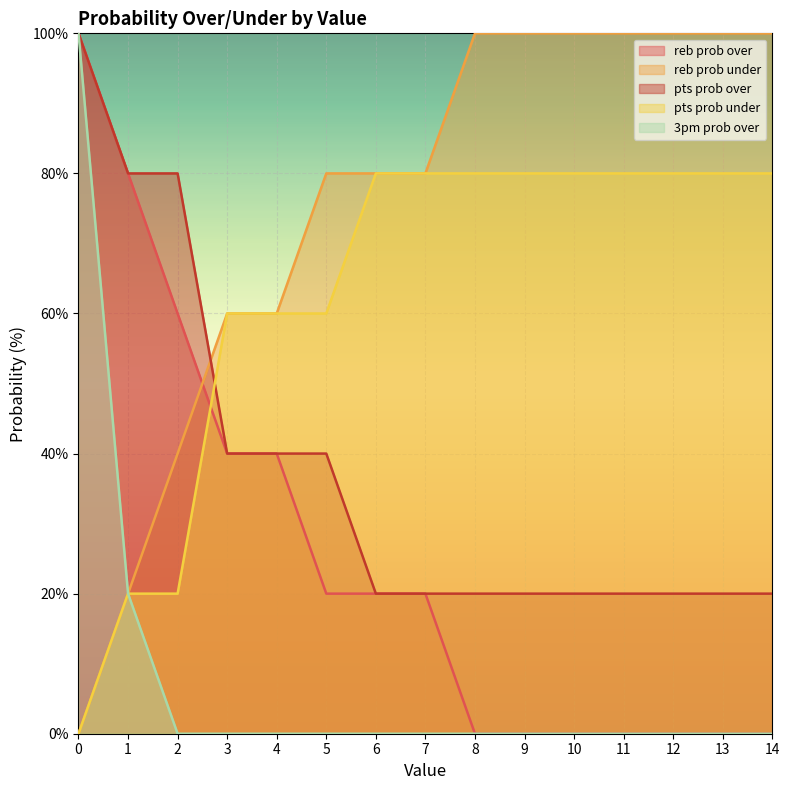

What is the difference between the second highest and minimum values in the pts prob under series?

80